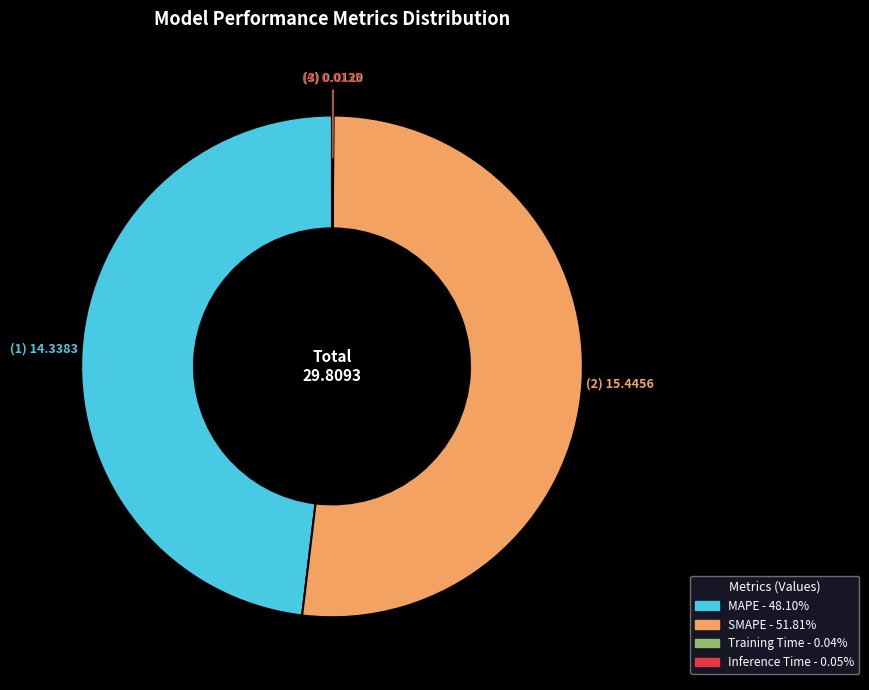

What is the majority slice?

SMAPE